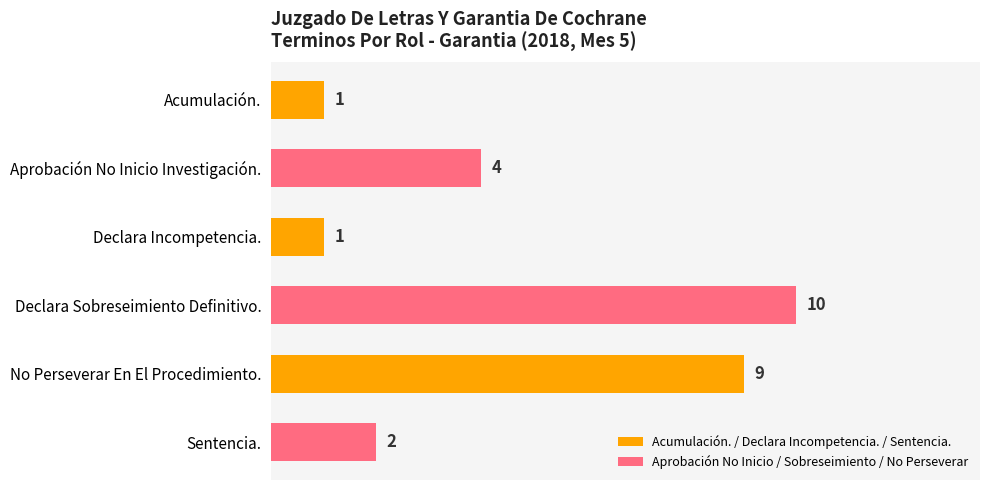

How many values are between 1 and 9?

5